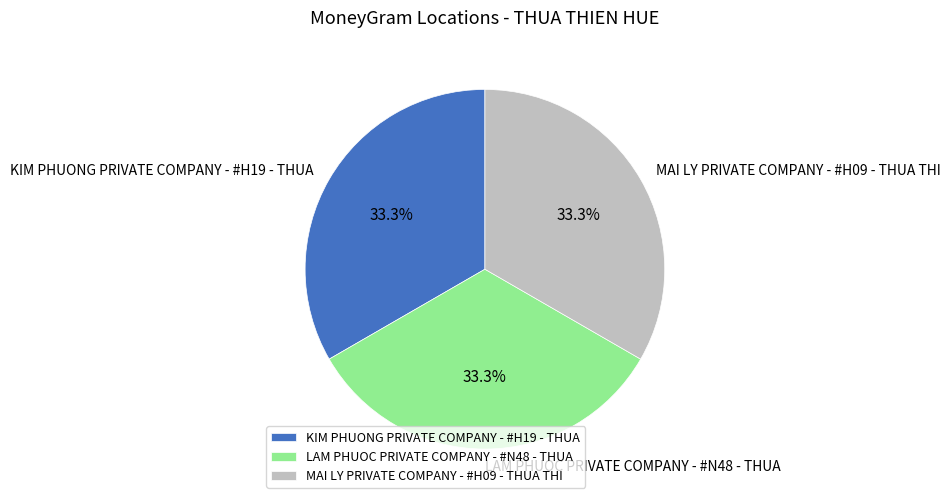

Do KIM PHUONG PRIVATE COMPANY - #H19 - THUA and LAM PHUOC PRIVATE COMPANY - #N48 - THUA together represent more than half of the pie?

Yes